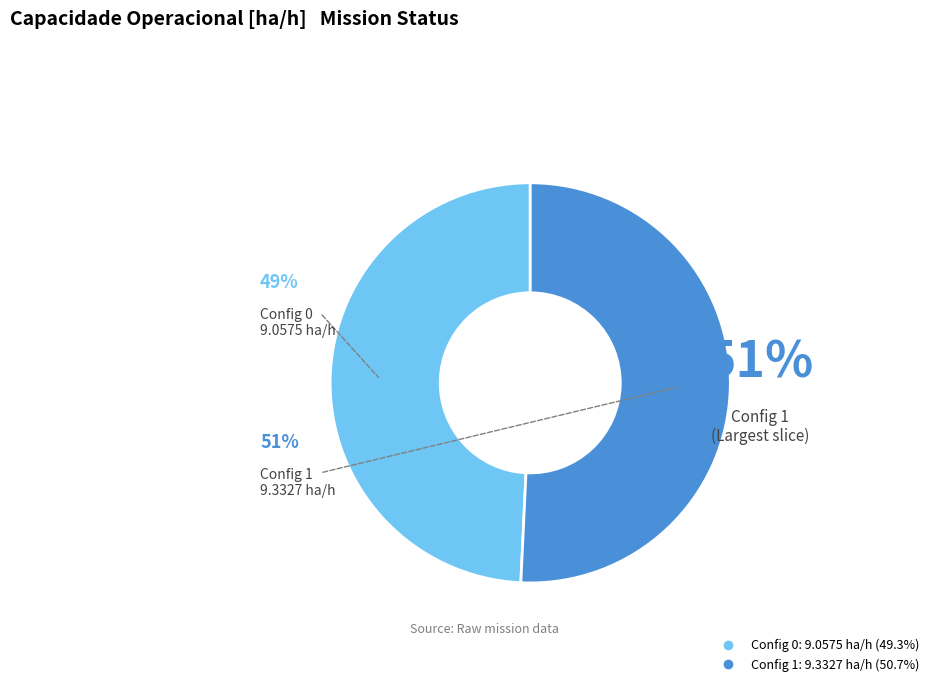

To the nearest percent, what is the average slice percentage?

50%